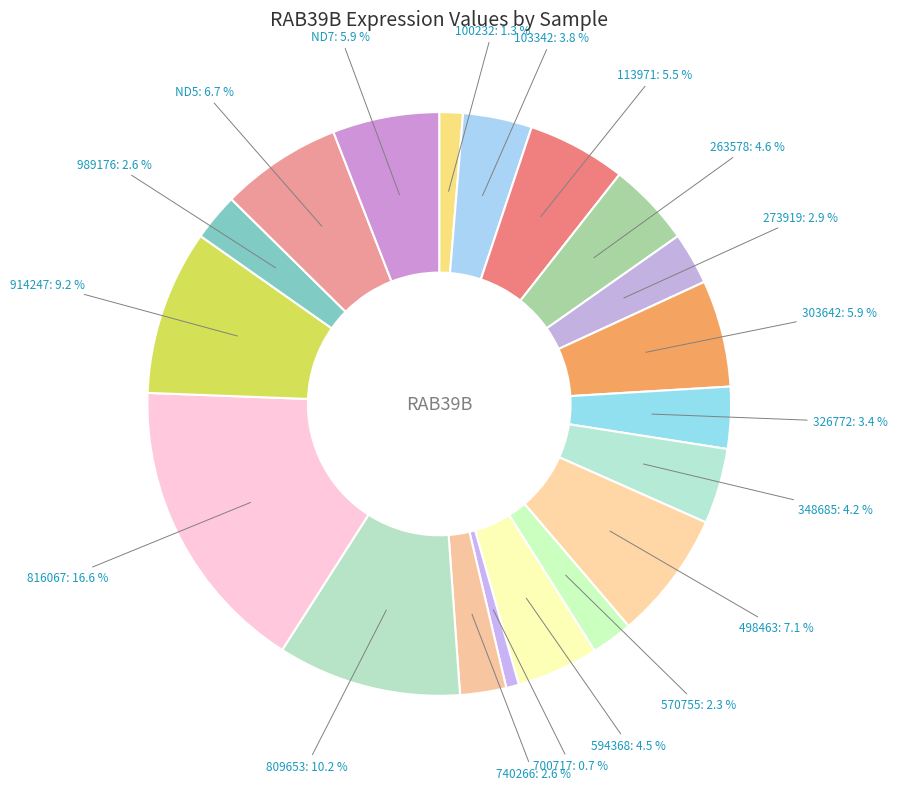

To the nearest percent, what is the difference between the largest and smallest slice percentages?

16%